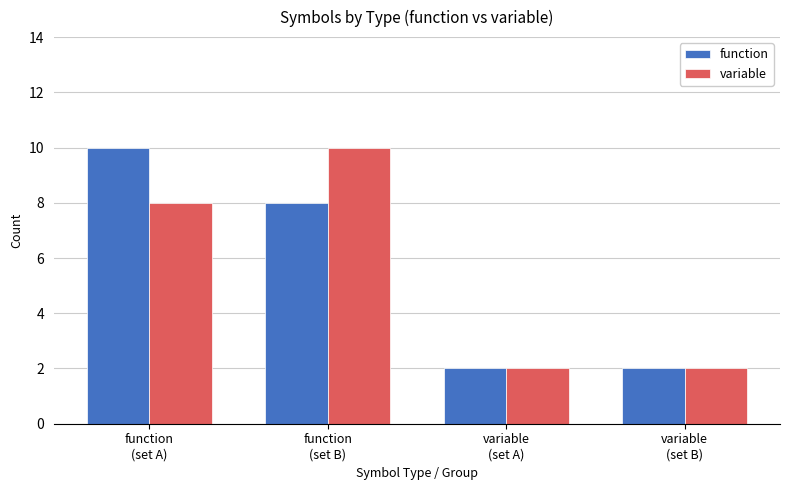

What is the highest value of the function series?

10